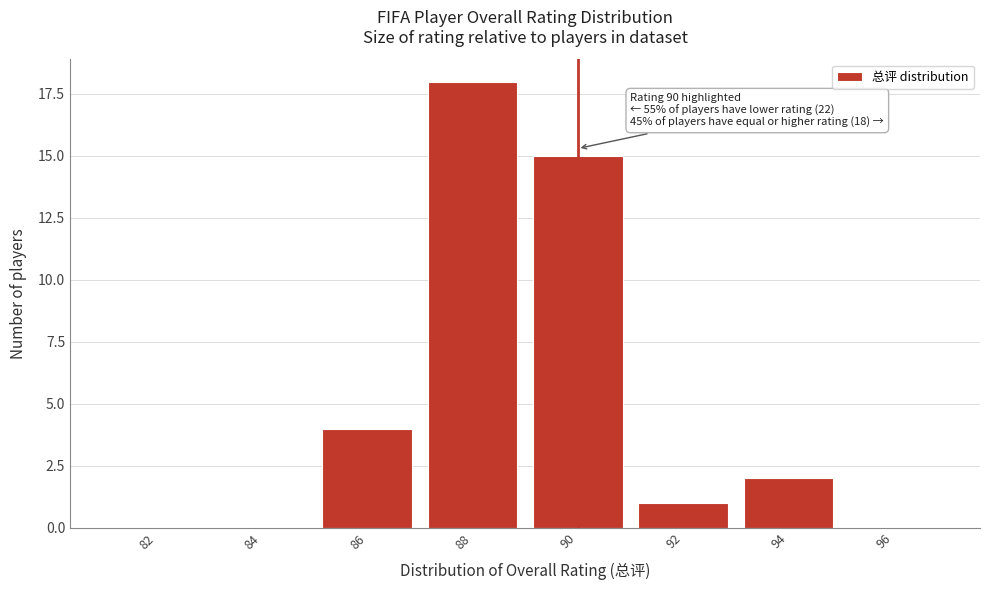

Reading left to right, transcribe all the data shown in this chart.

82=0	84=0	86=4	88=18	90=15	92=1	94=2	96=0